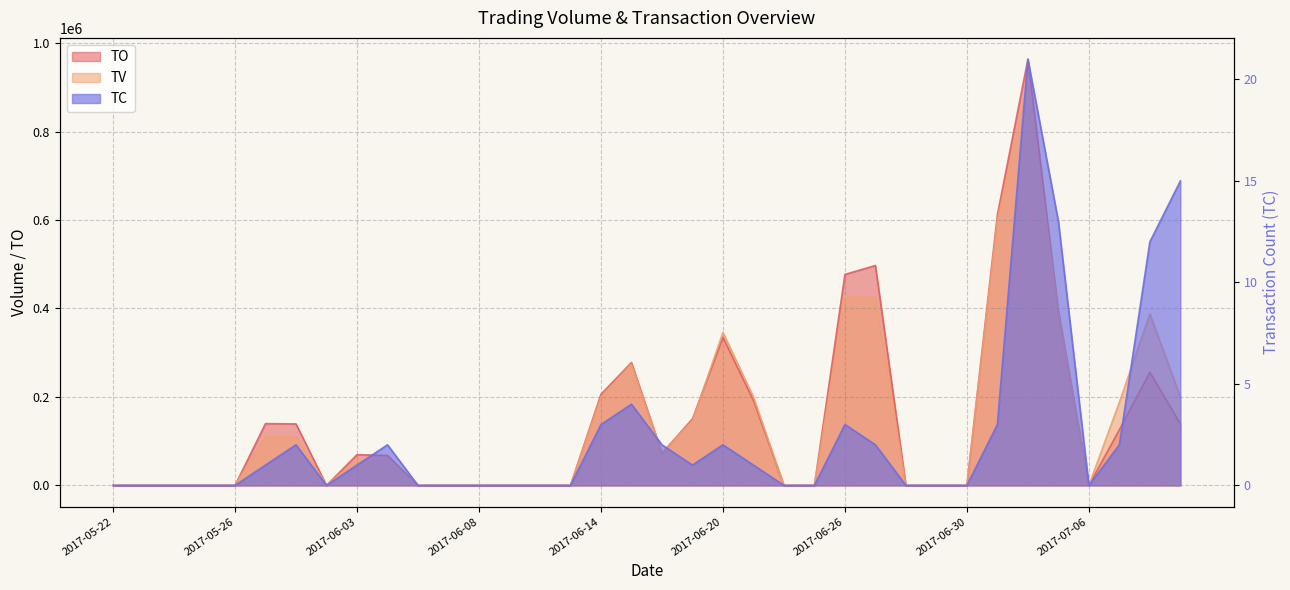

Where does the TV series first go above 56000?

2017-05-31